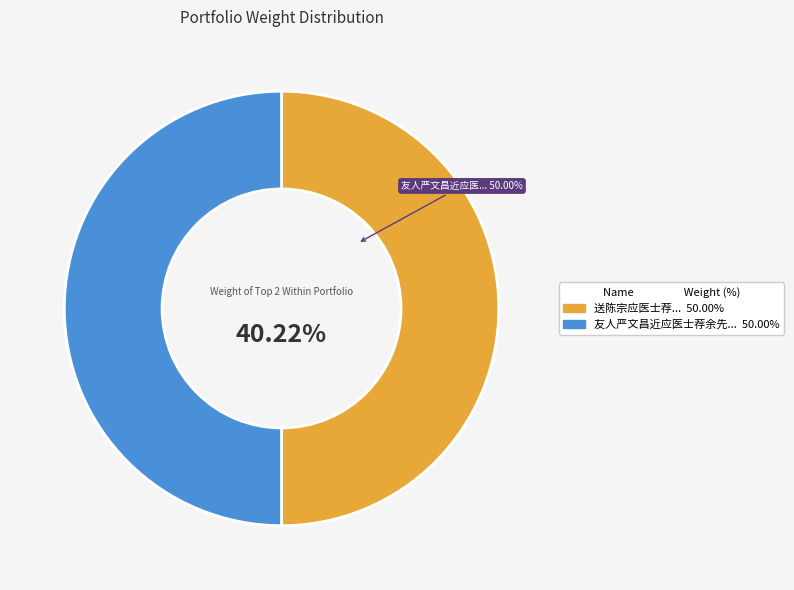

True or false: 送陈宗应医士荐 accounts for 50% of the total.

True